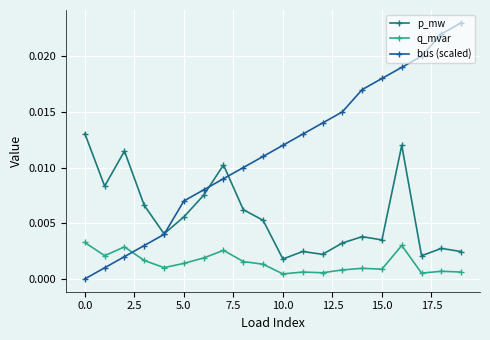

List the series in order of their overall mean, lowest first.

q_mvar, p_mw, bus (scaled)